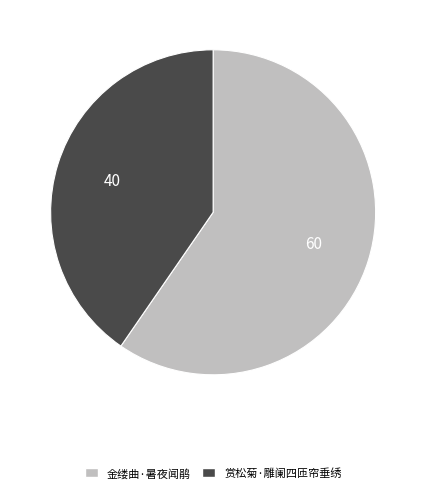

Does 赏松菊·雕阑四匝帘垂绣 represent more than half of the total?

No